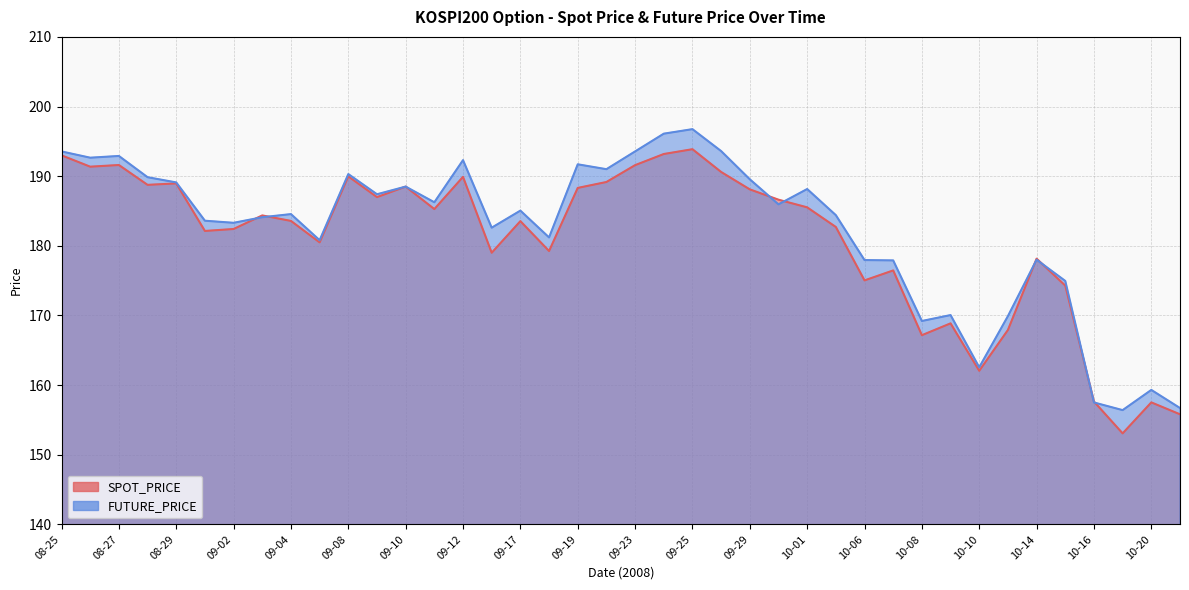

Which series changed the most between 09-02 and 10-06?

SPOT_PRICE